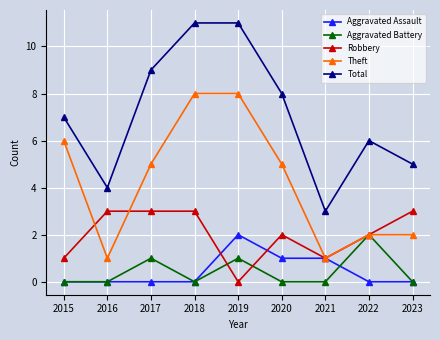

How many data points does each series have?

9